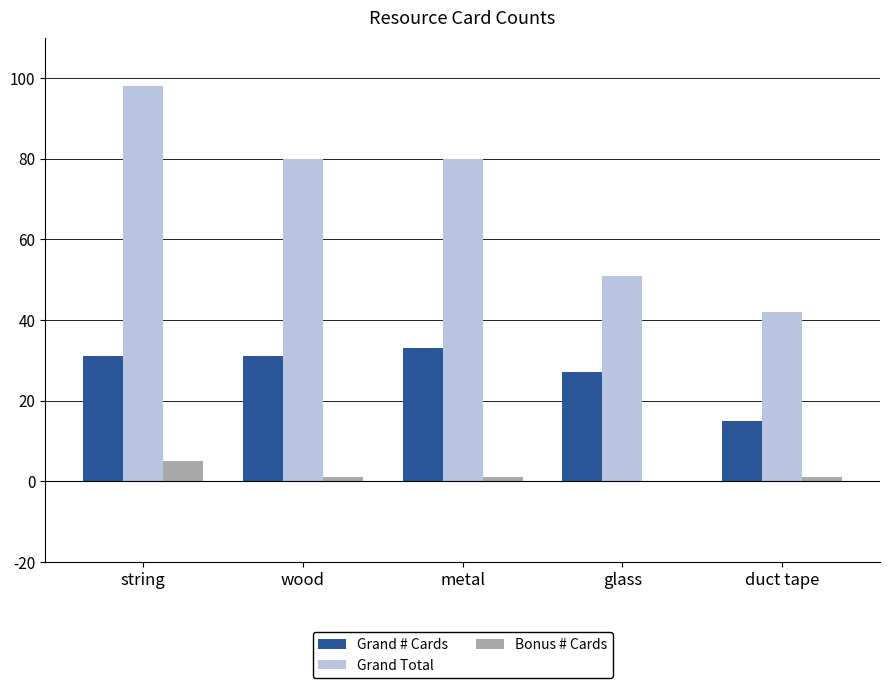

At which label is Grand # Cards closest to 24?

glass